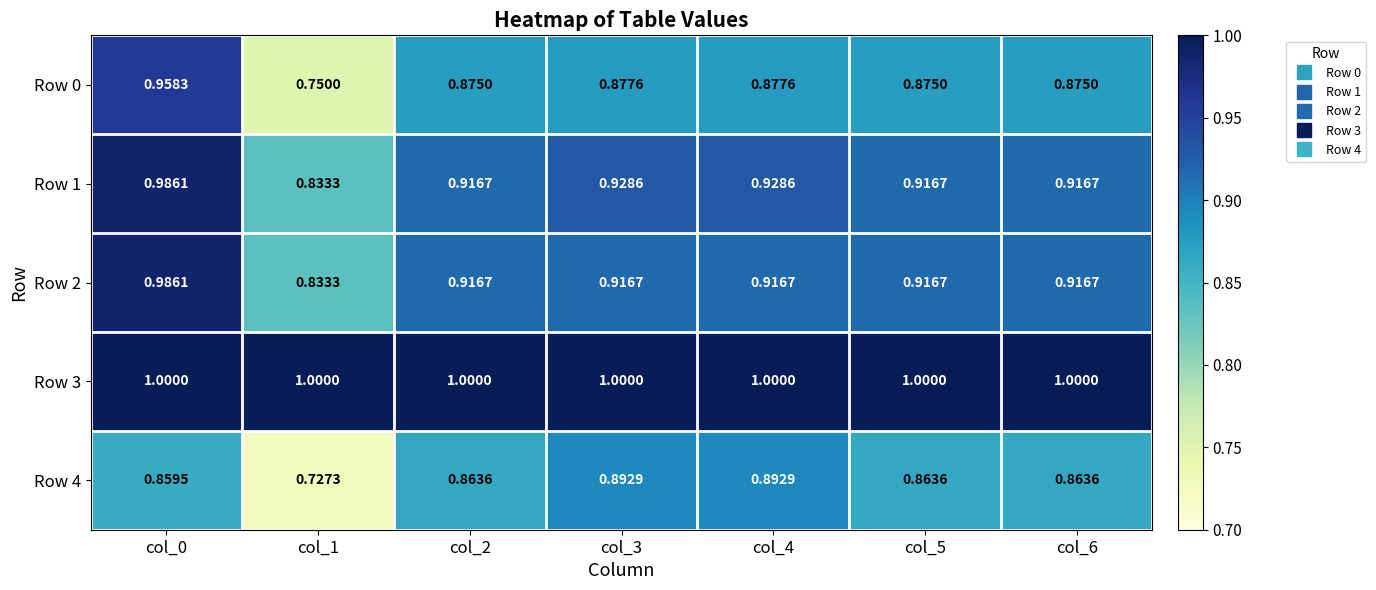

Count the number of categories in the chart.

7